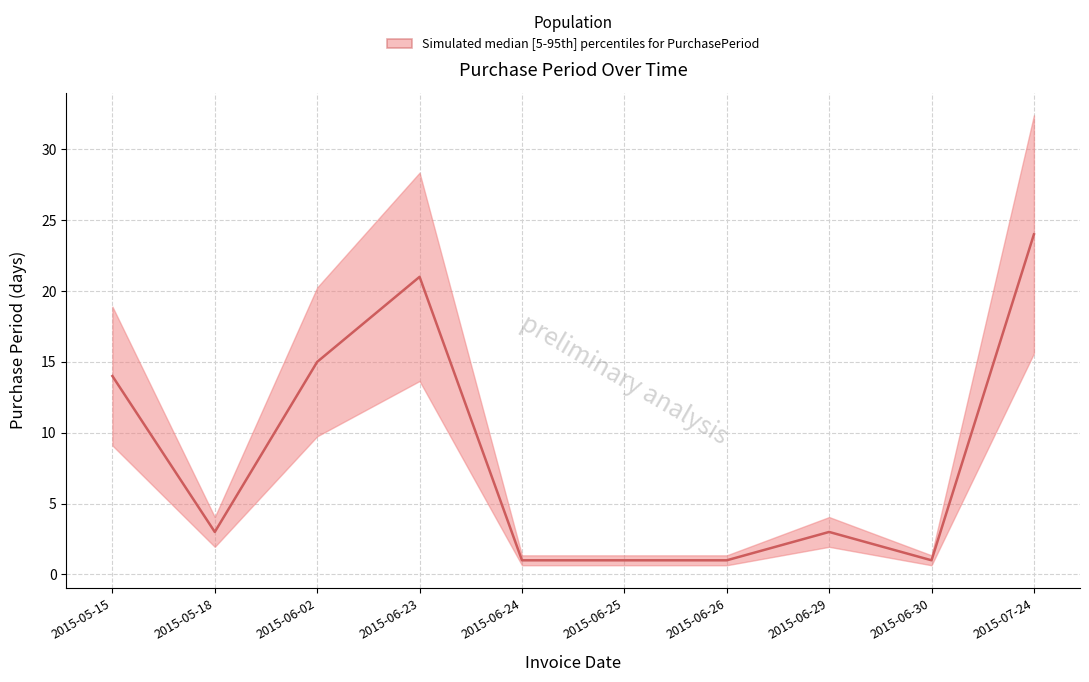

True or false: the data shows 1 at 2015-06-30.

True